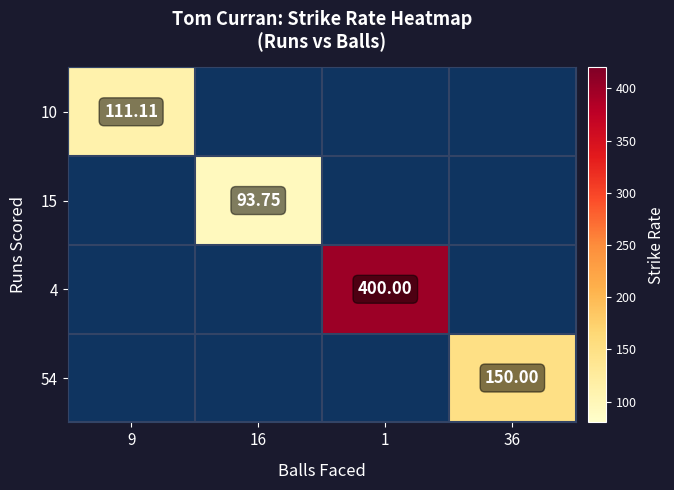

At how many categories does at least one series exceed 329?

1